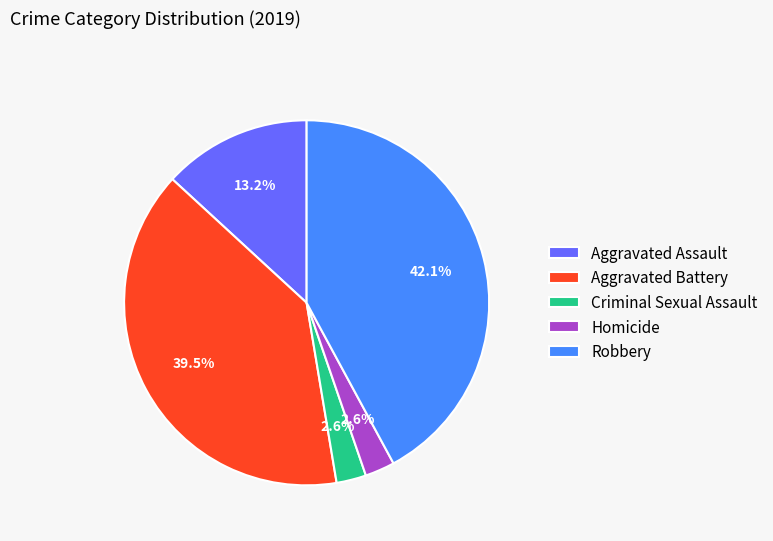

To the nearest percent, what is the average slice percentage?

20%